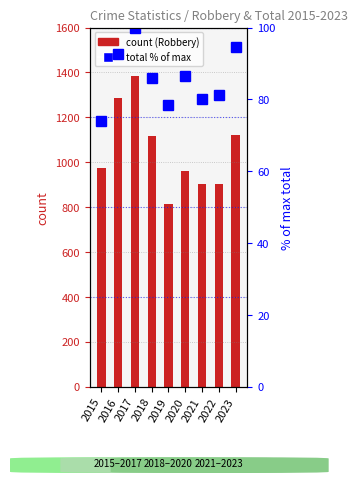

What is the difference between the second highest and minimum values in the Total (normalized %) series?

20.7